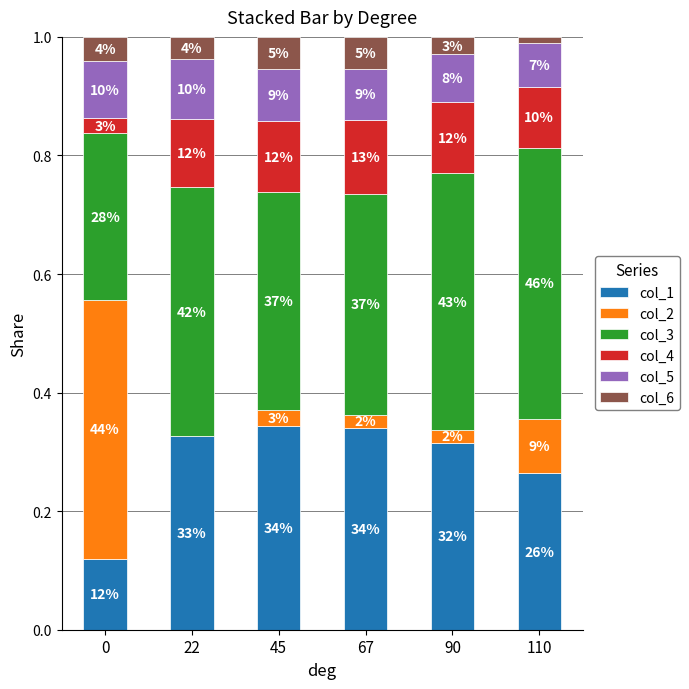

What are all the series names shown in the legend?

col_1, col_2, col_3, col_4, col_5, col_6